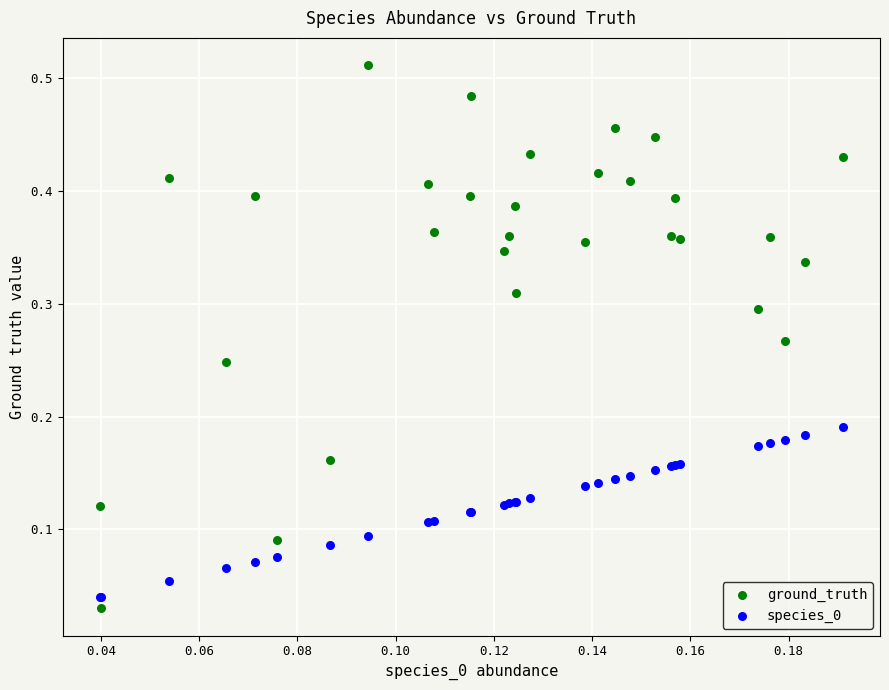

Which series contains the highest Y value?

ground_truth